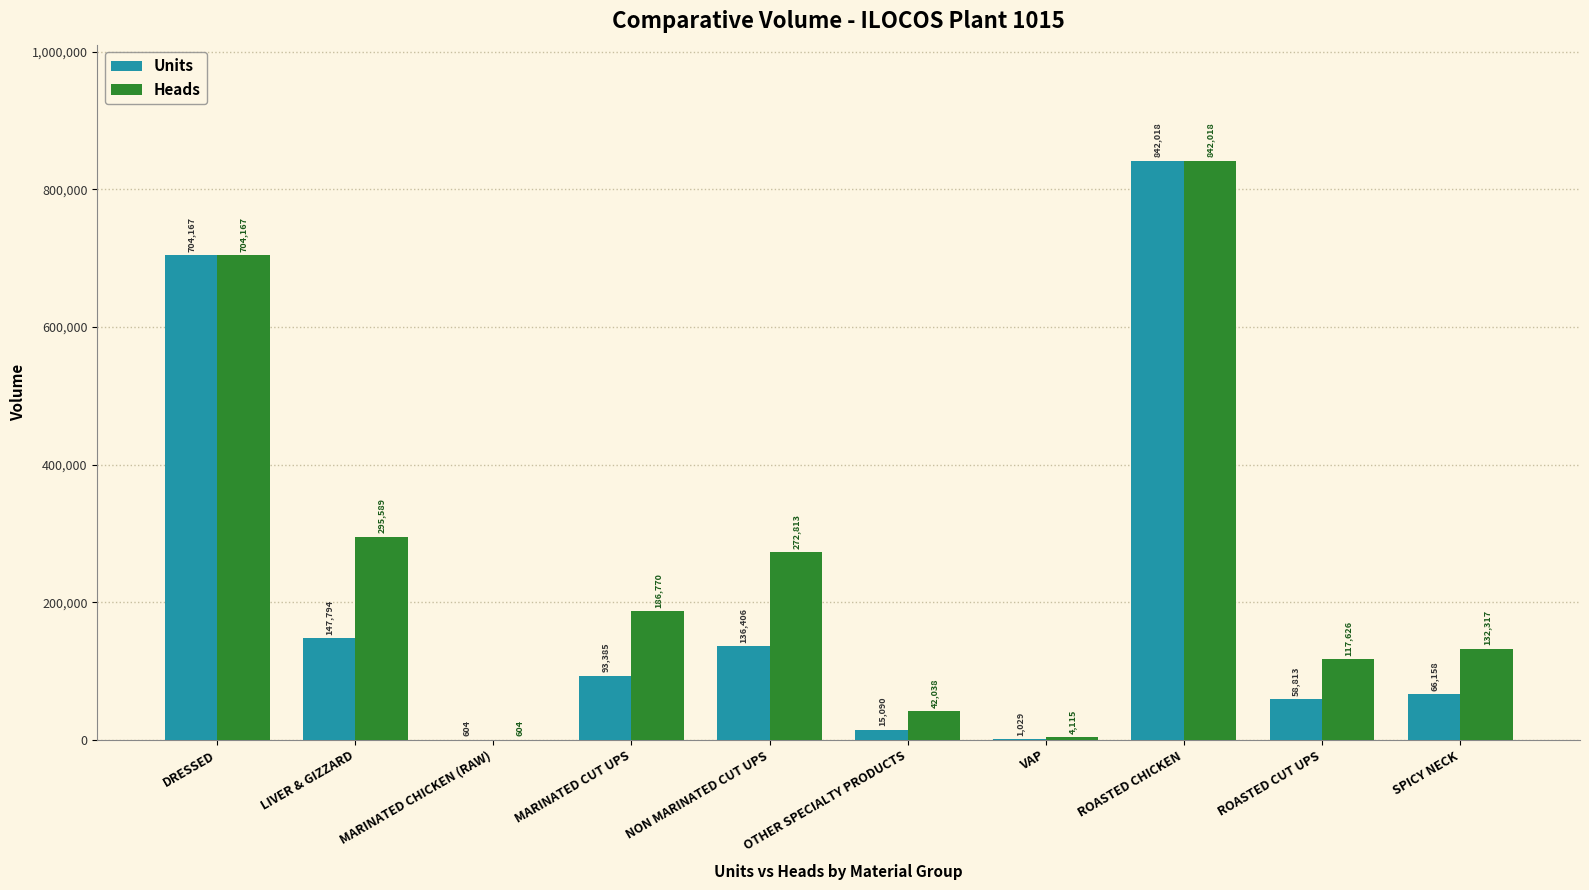

How many categories are shown in the chart?

10